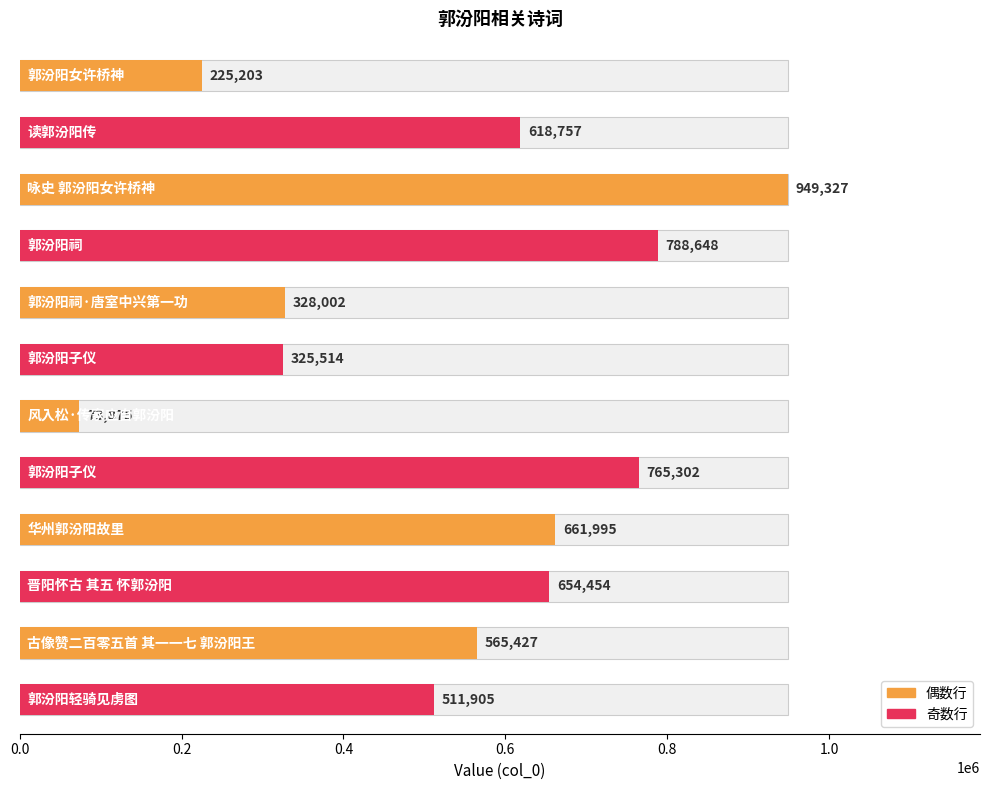

How many bars are there in total?

12